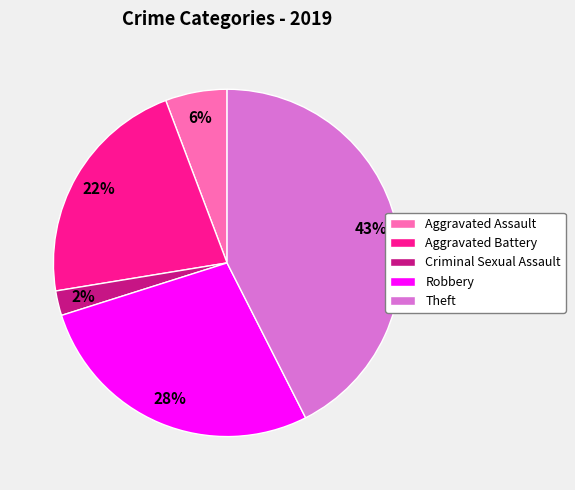

Which category has the biggest portion of the pie?

Theft